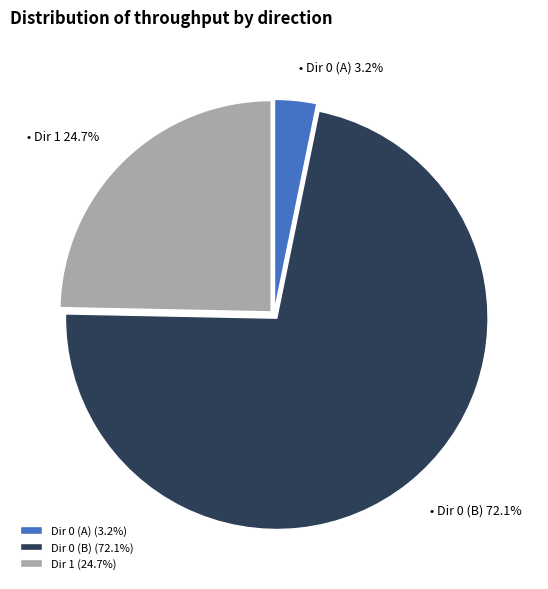

Rank the categories by value from lowest to highest.

Dir 0 (A) (3.2%), Dir 1 (24.7%), Dir 0 (B) (72.1%)